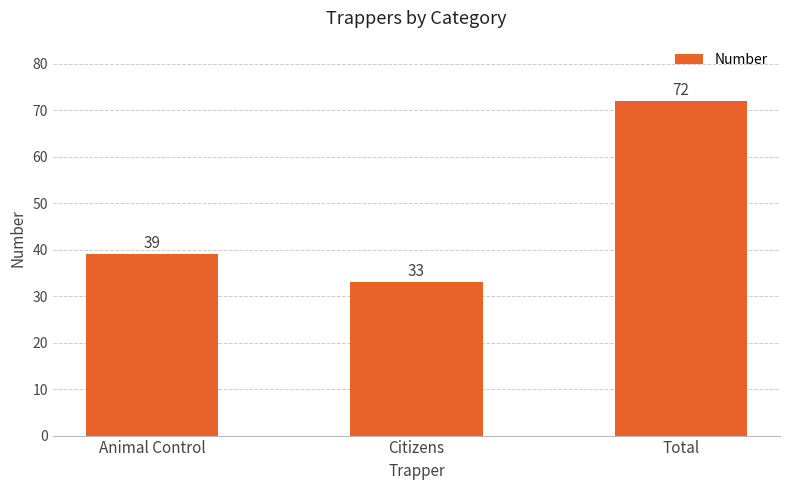

Which category has the lowest value across all series?

Citizens